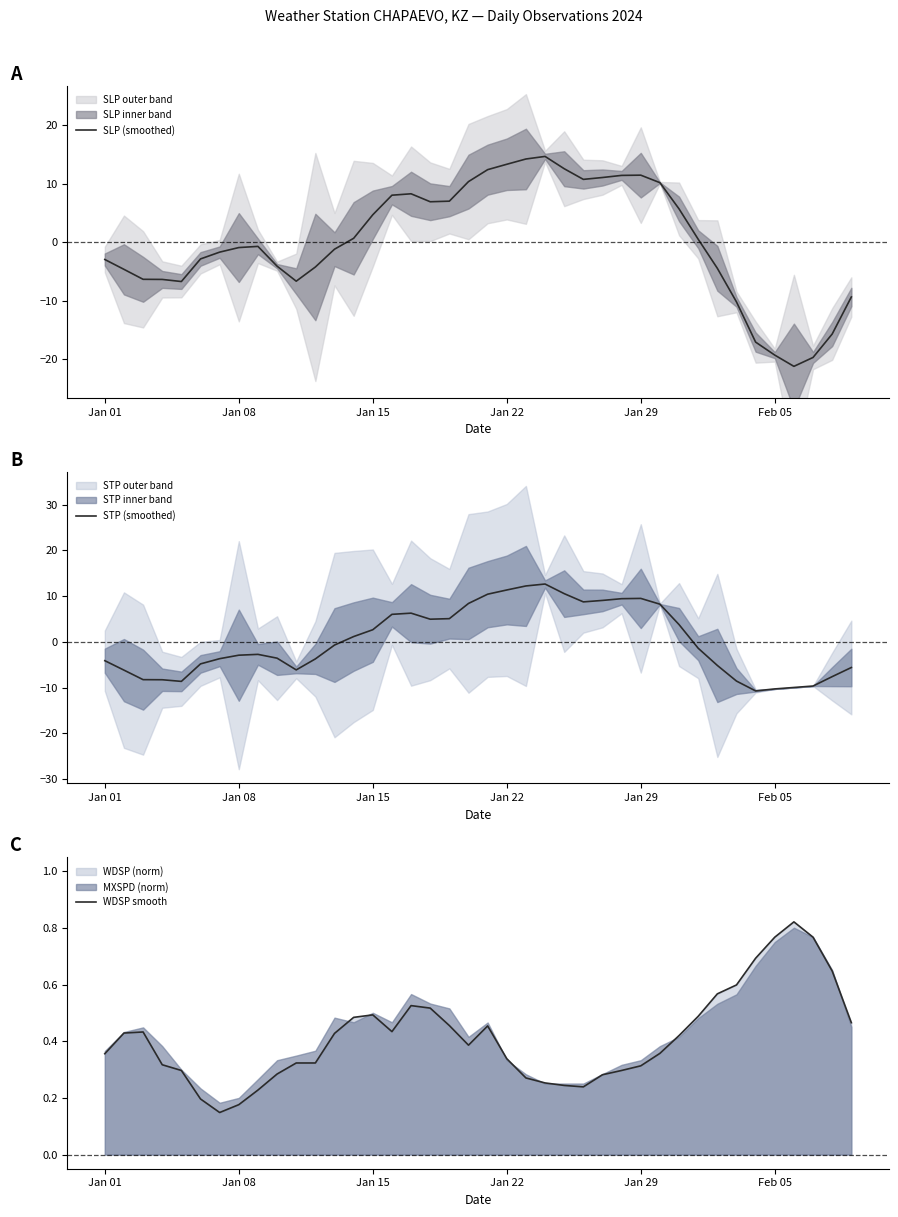

What is the difference between the maximum and second lowest values in the STP (smoothed) series?

22.9